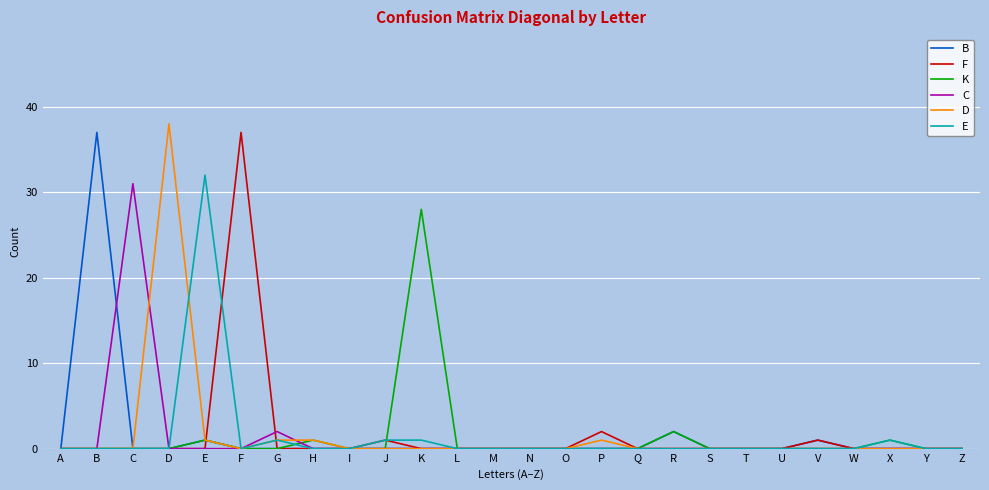

True or false: K and C intersect in this chart.

True